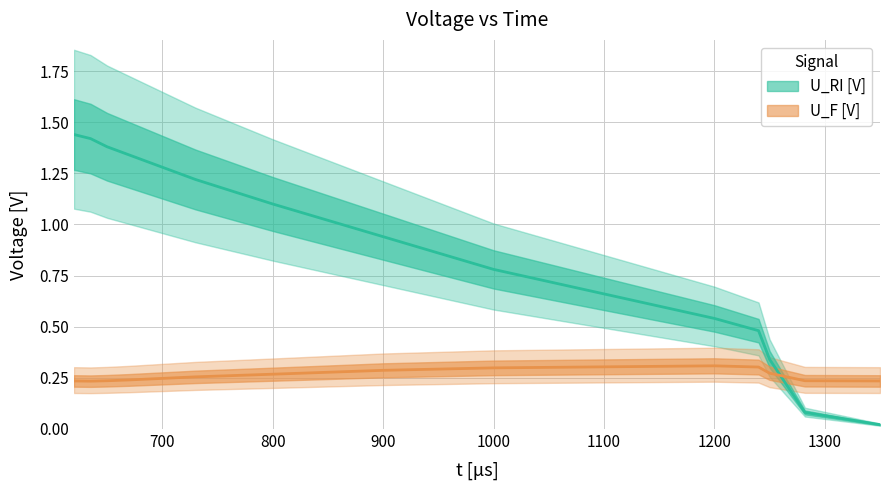

The value of U_F [V] at 620 is 0.2. True or false?

True